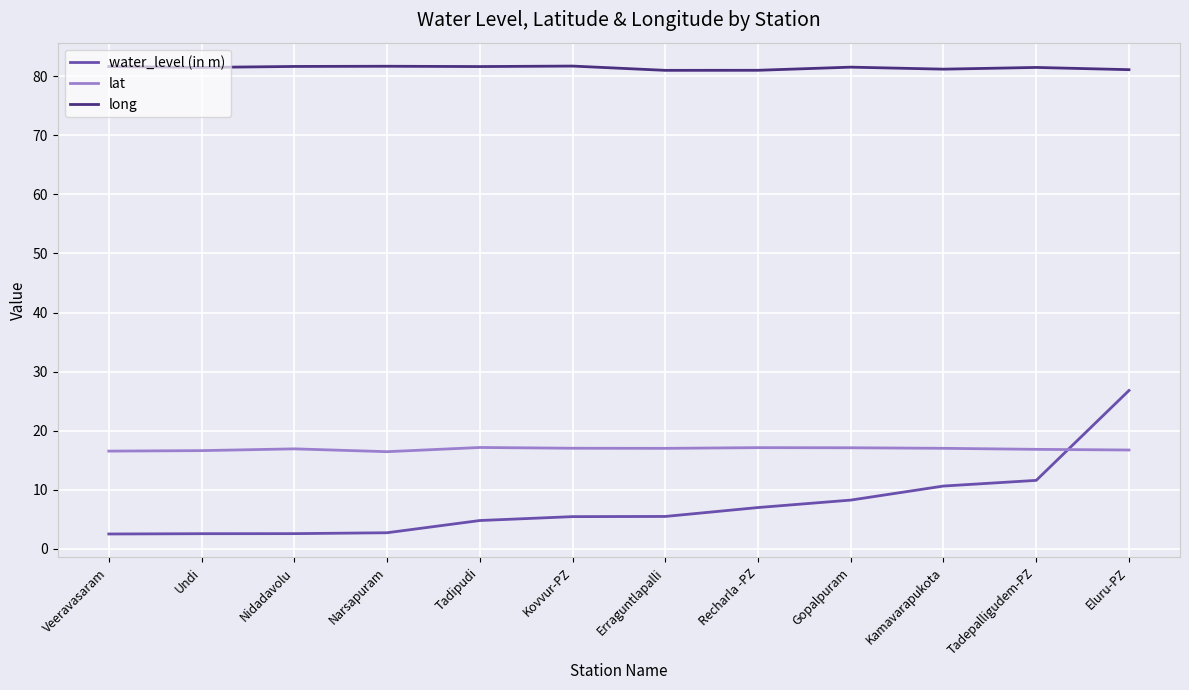

Rank the series at Kovvur-PZ from lowest to highest value.

water_level (in m), lat, long